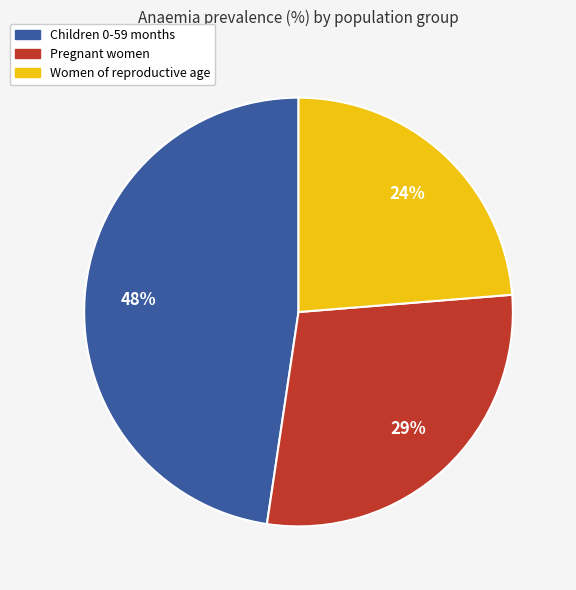

Is it true that Women of reproductive age is 15% of the pie?

False